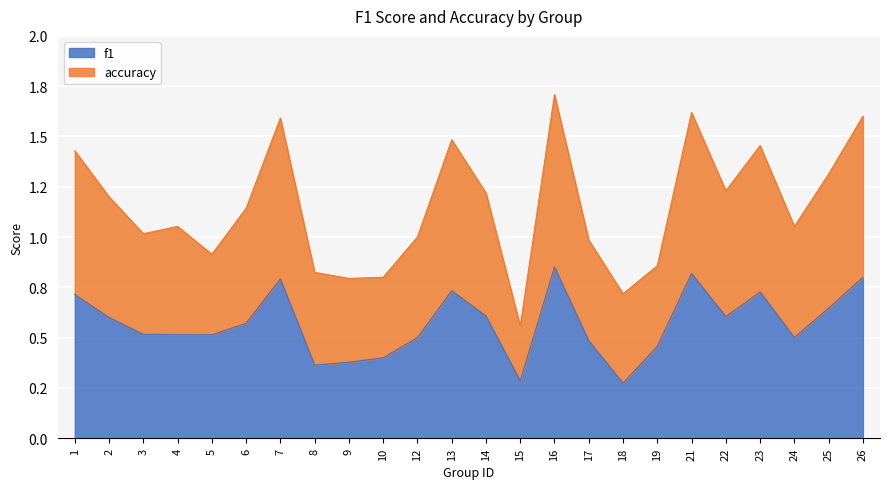

Which series changed the most between 5 and 23?

accuracy